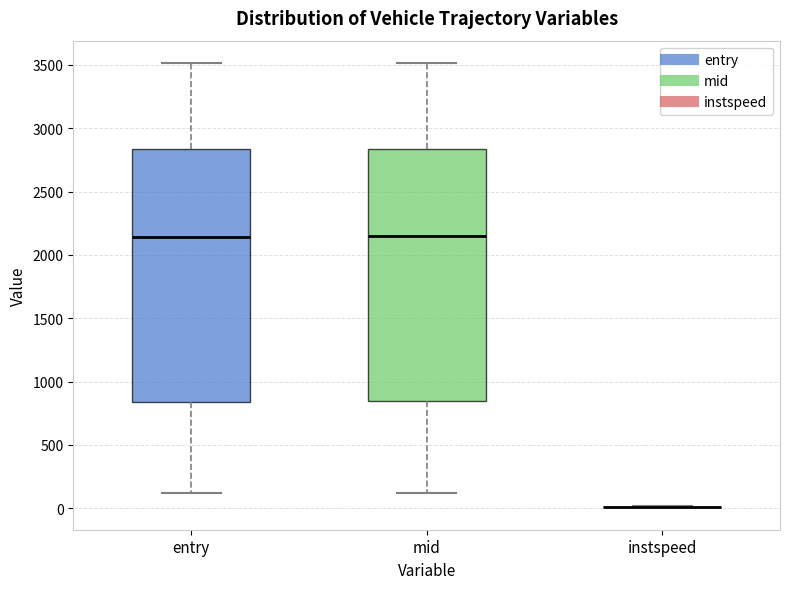

Reading left to right, transcribe this box plot: for each box, give where its median line is, the range the box spans, and where its two whiskers end, as read against the y-axis. The values are not printed on the chart, so give them approximately, as read against the axis.

entry: median 2150, box 850 to 2850, whiskers 100 to 3500
mid: median 2150, box 850 to 2850, whiskers 100 to 3500
instspeed: box collapsed to a line at 0, whiskers 0 to 0